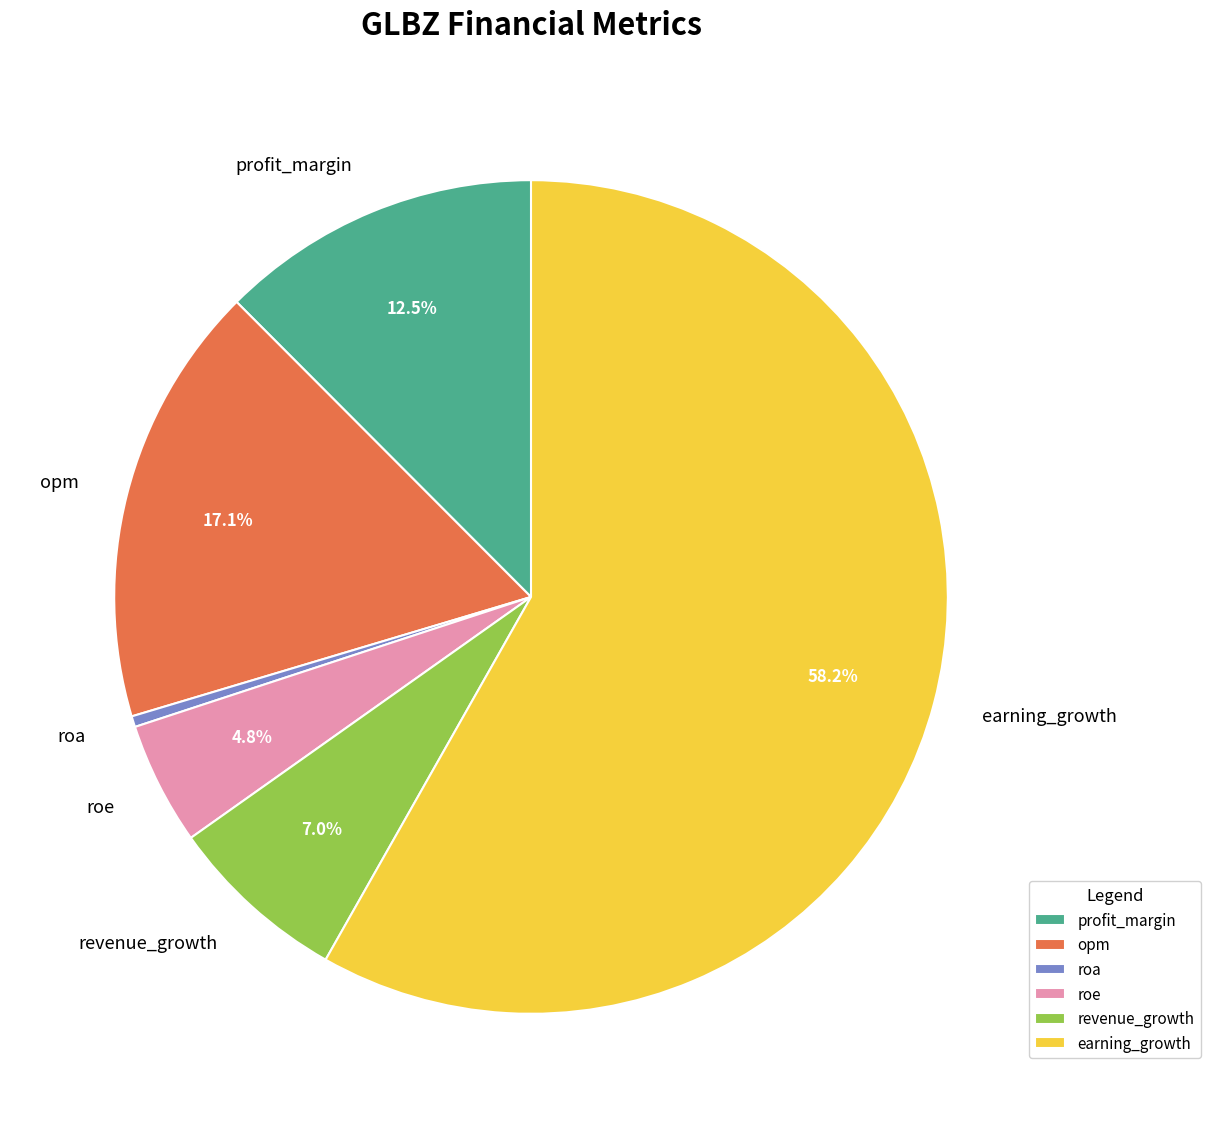

To the nearest percent, what portion does opm represent?

17%